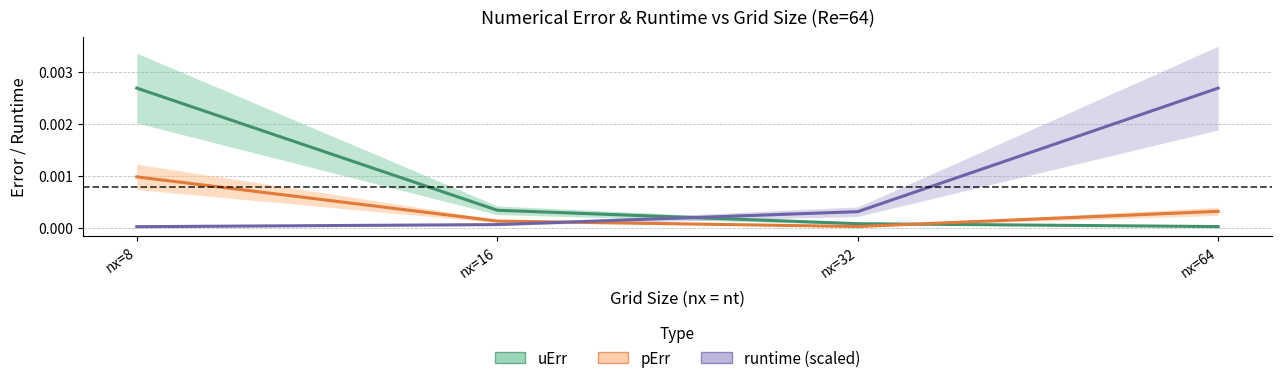

Where do runtime (scaled) and uErr first cross each other?

nx=16 and nx=32